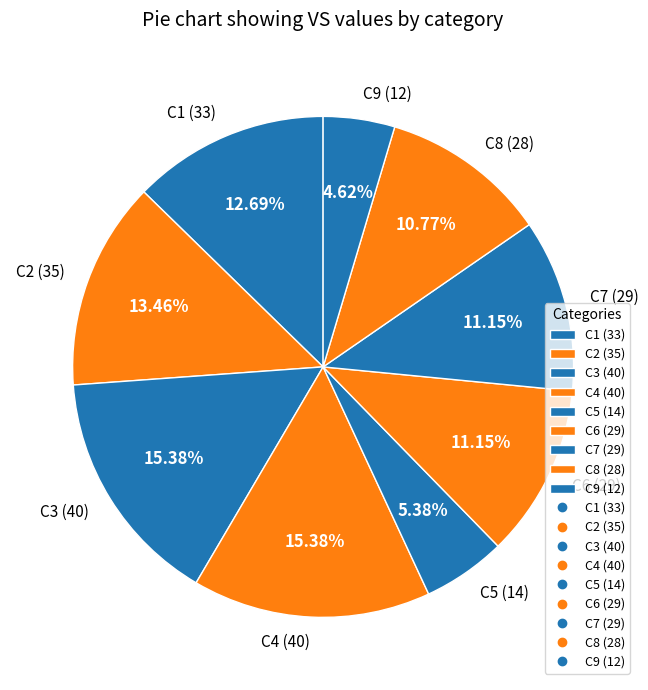

Approximately how many times larger is the value at C8 (28) compared to C4 (40)?

0.7